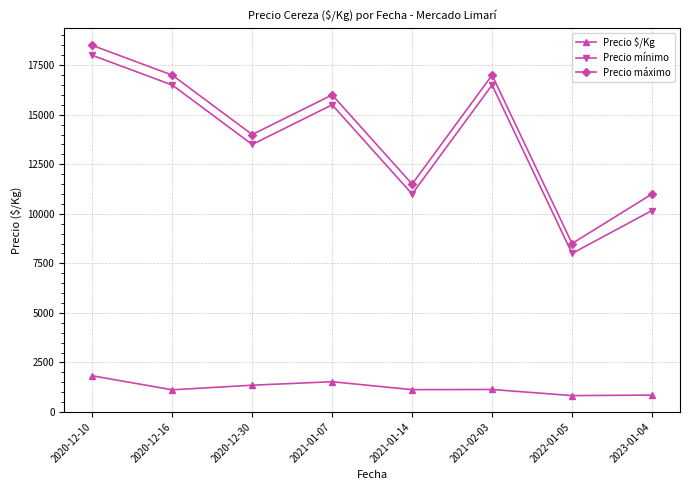

Between 2020-12-10 and 2023-01-04, which series saw the biggest shift?

Precio mínimo